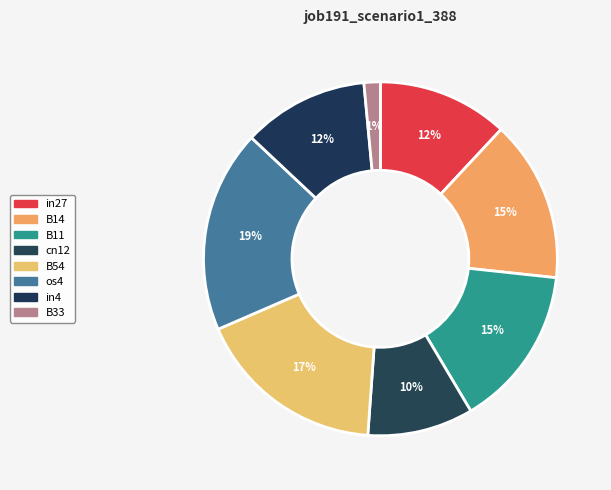

Count the number of slices in the pie.

8